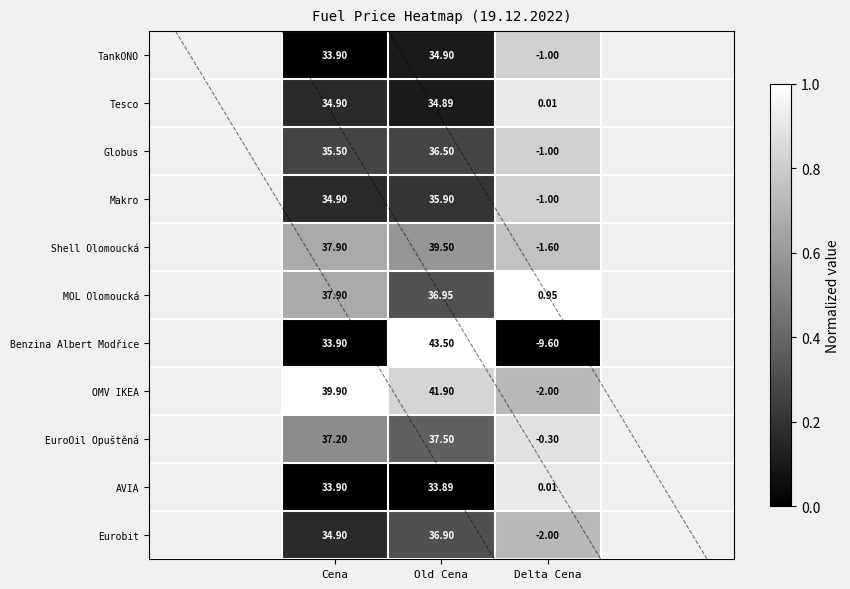

Is it true that AVIA equals -0.3 at Old Cena?

False